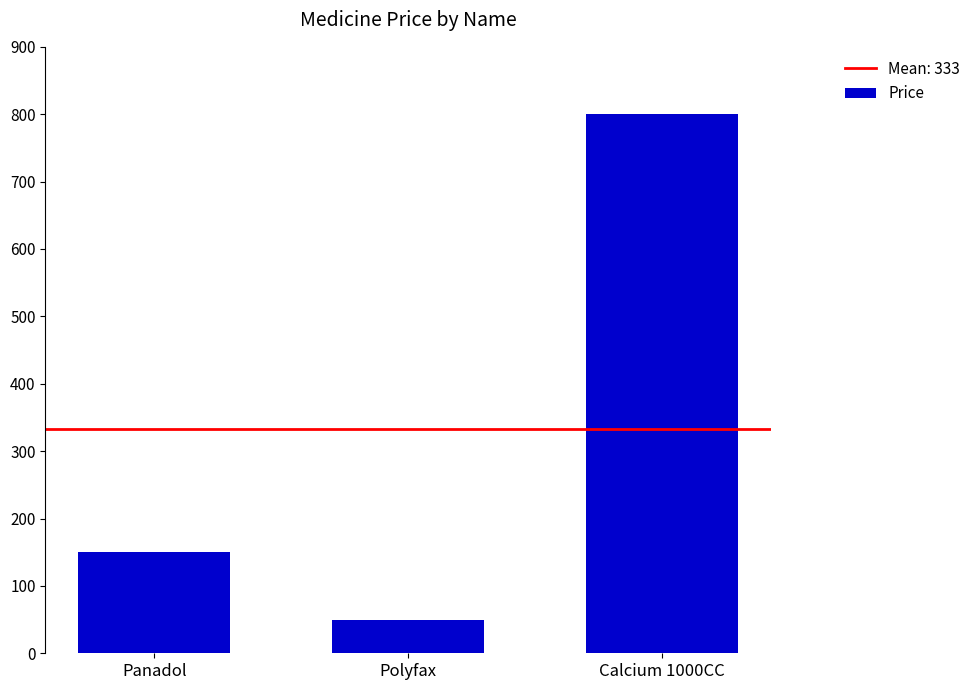

Rank the categories by value from lowest to highest.

Polyfax, Panadol, Calcium 1000CC